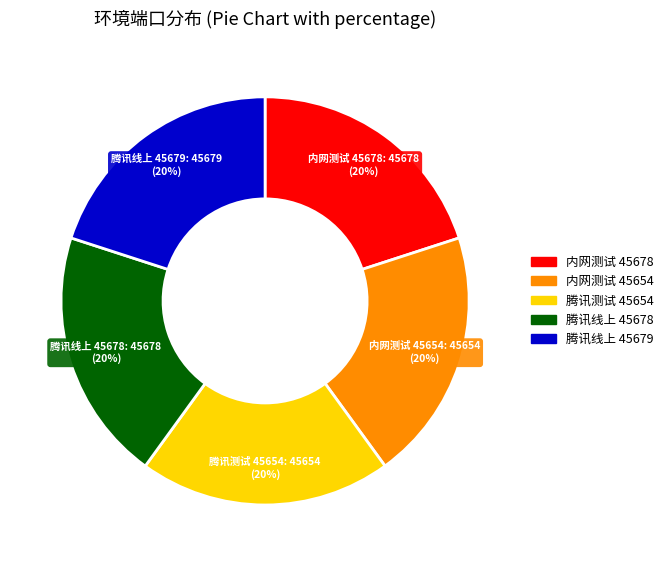

Approximately how many times larger is the value at 内网测试 45678 compared to 腾讯测试 45654?

1.0